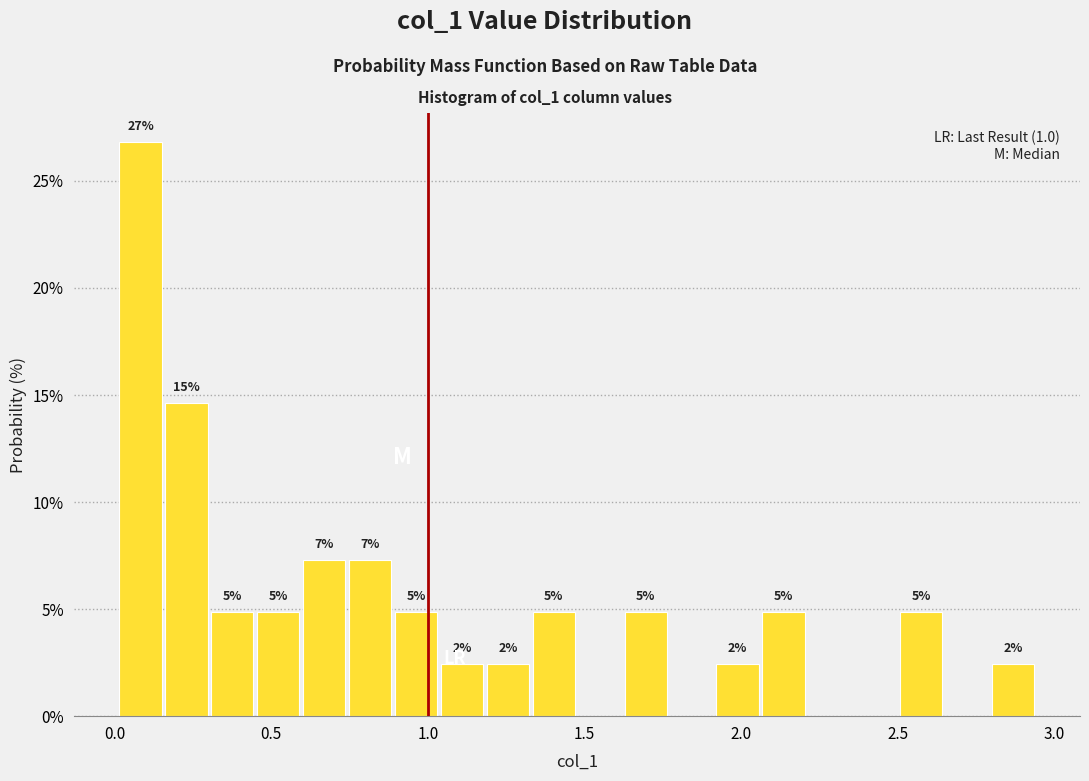

Read against the x-axis, roughly where is the centre of the tallest bar?

0.10